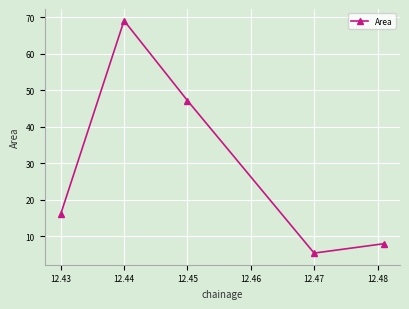

What is the sum of all values?

145.8